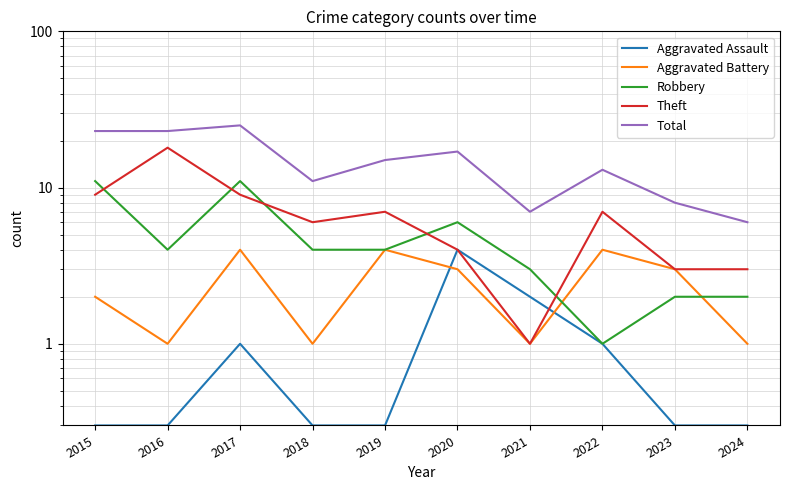

At which category does Aggravated Battery reach its first local valley?

2016